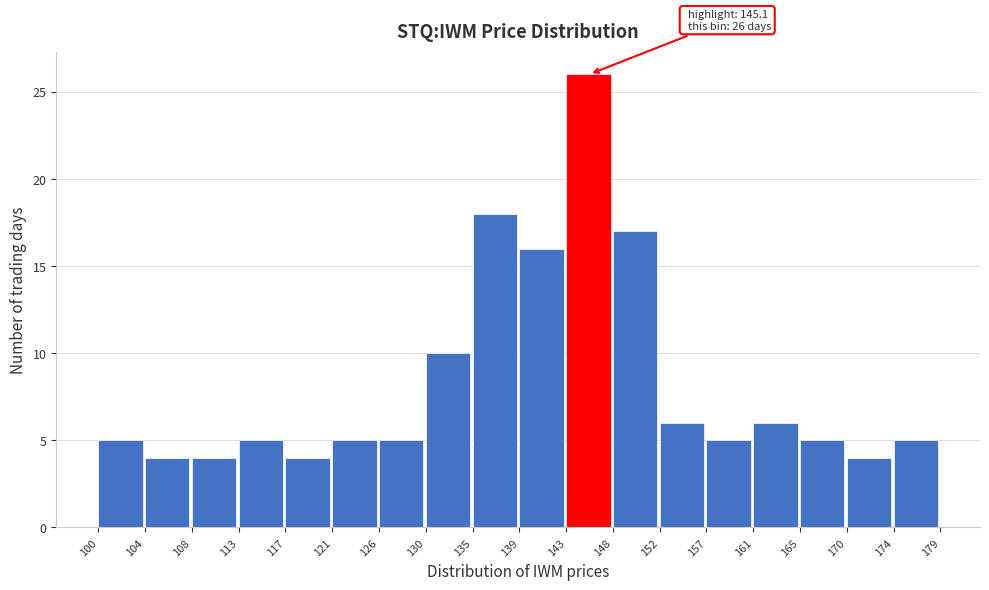

Reading left to right, extract all data points from this chart.

5	4	4	5	4	5	5	10	18	16	26	17	6	5	6	5	4	5